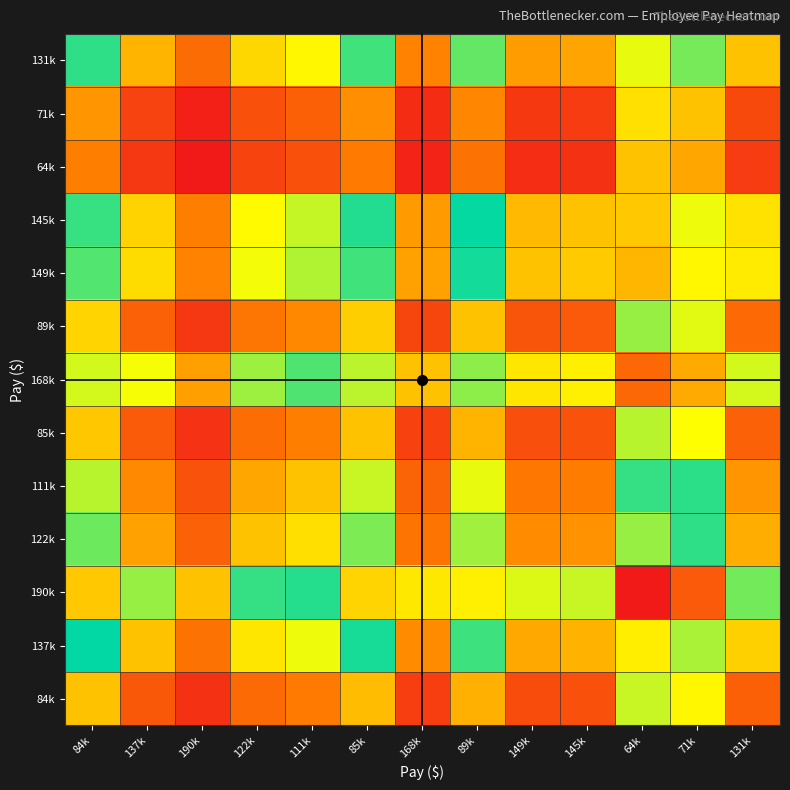

What is the total value across all series at 145k?

10.6